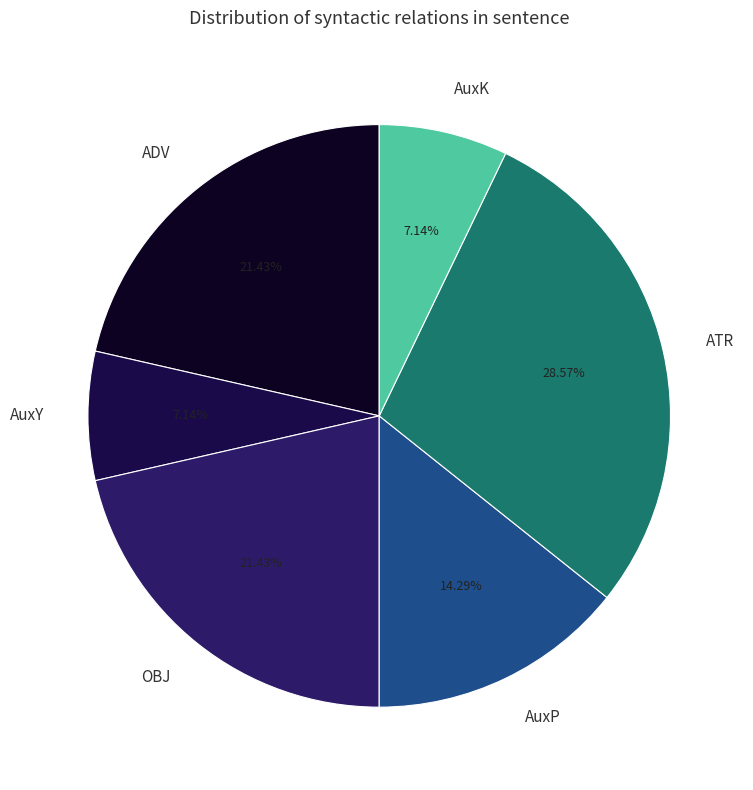

Does any single category account for the majority?

No